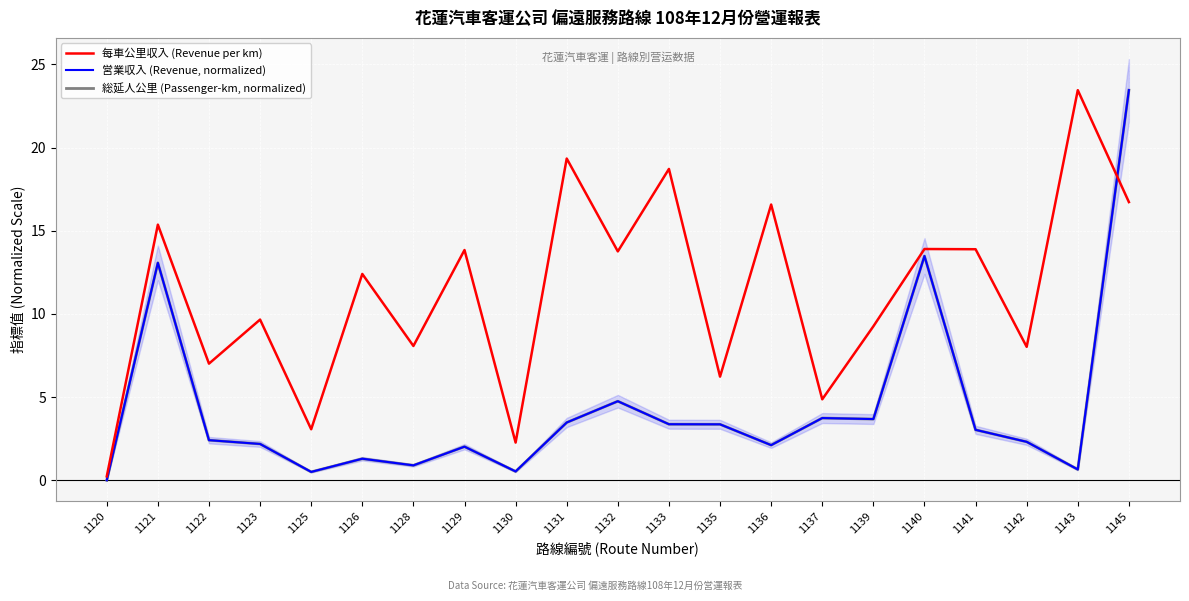

At which category is the sum across all series the highest?

1145